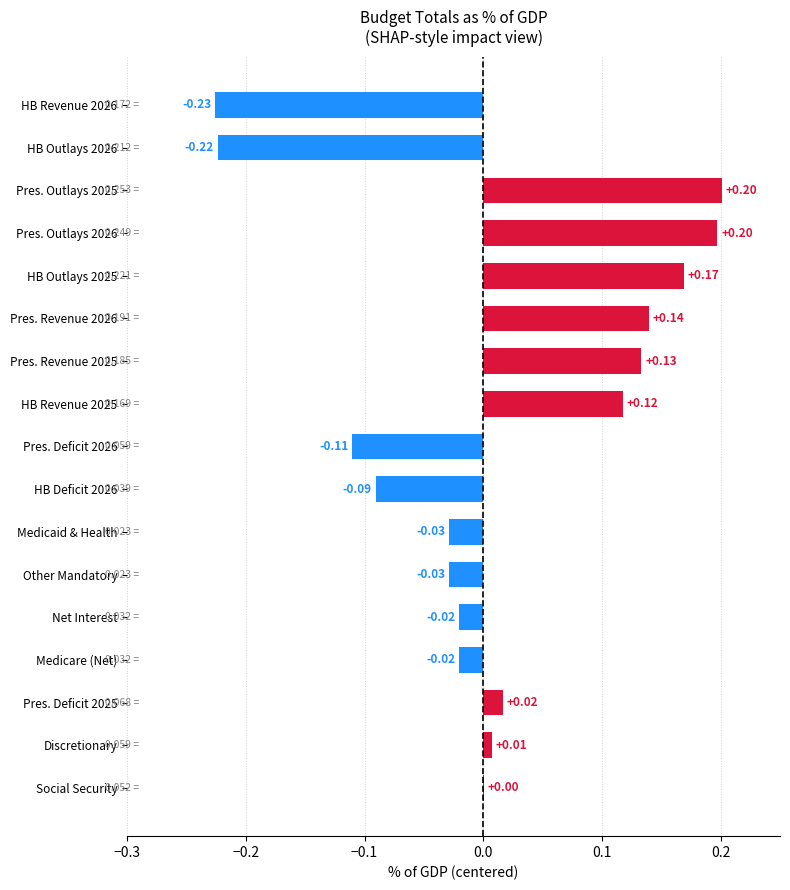

How many distinct data groups are displayed?

1